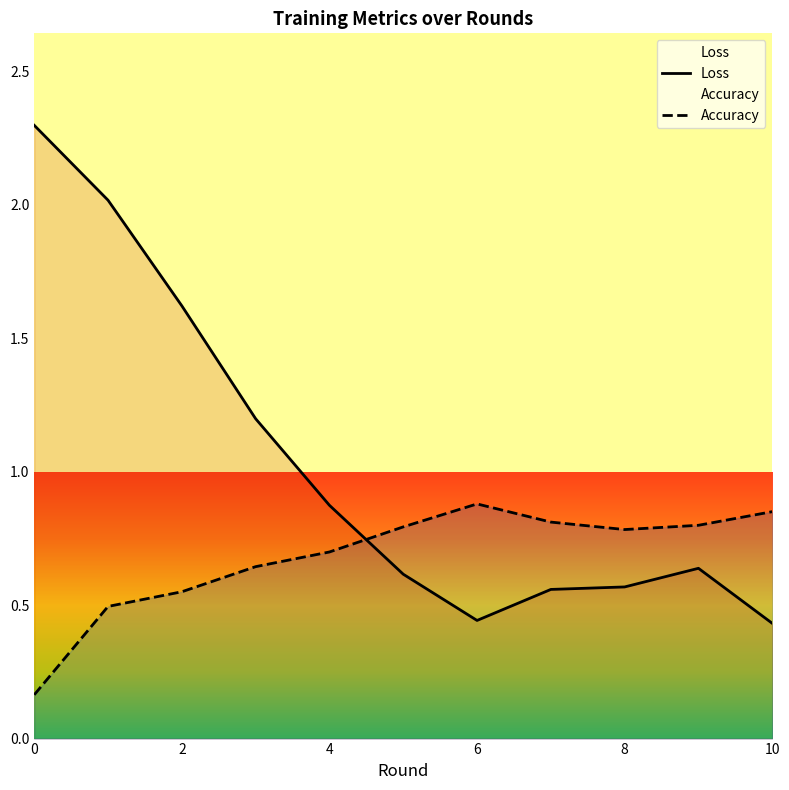

How many intersections are there between Loss and Accuracy?

1